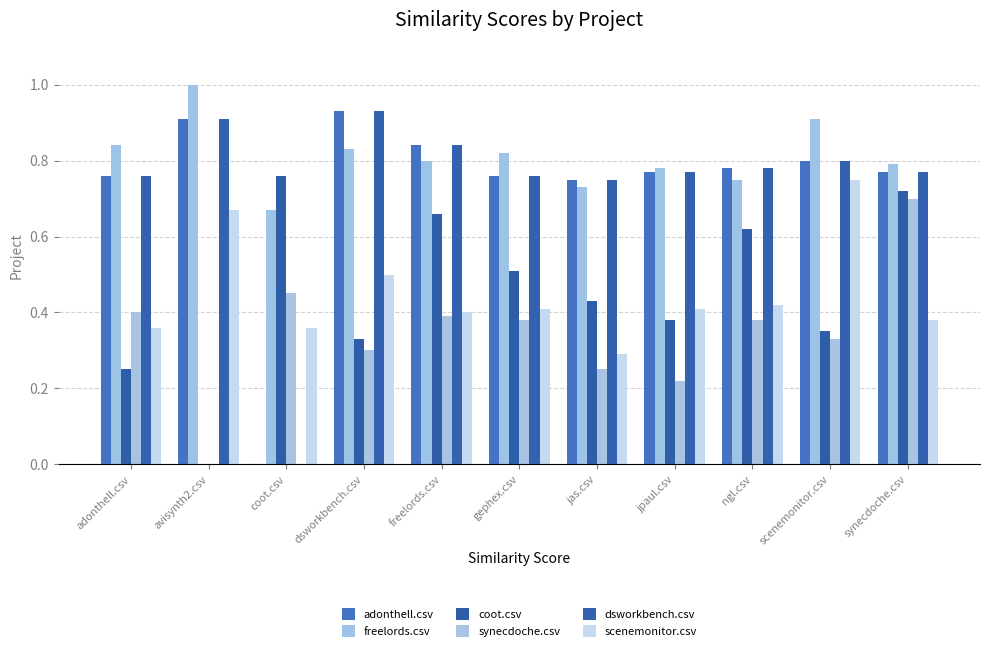

The value of scenemonitor.csv at avisynth2.csv is 0.7. True or false?

True